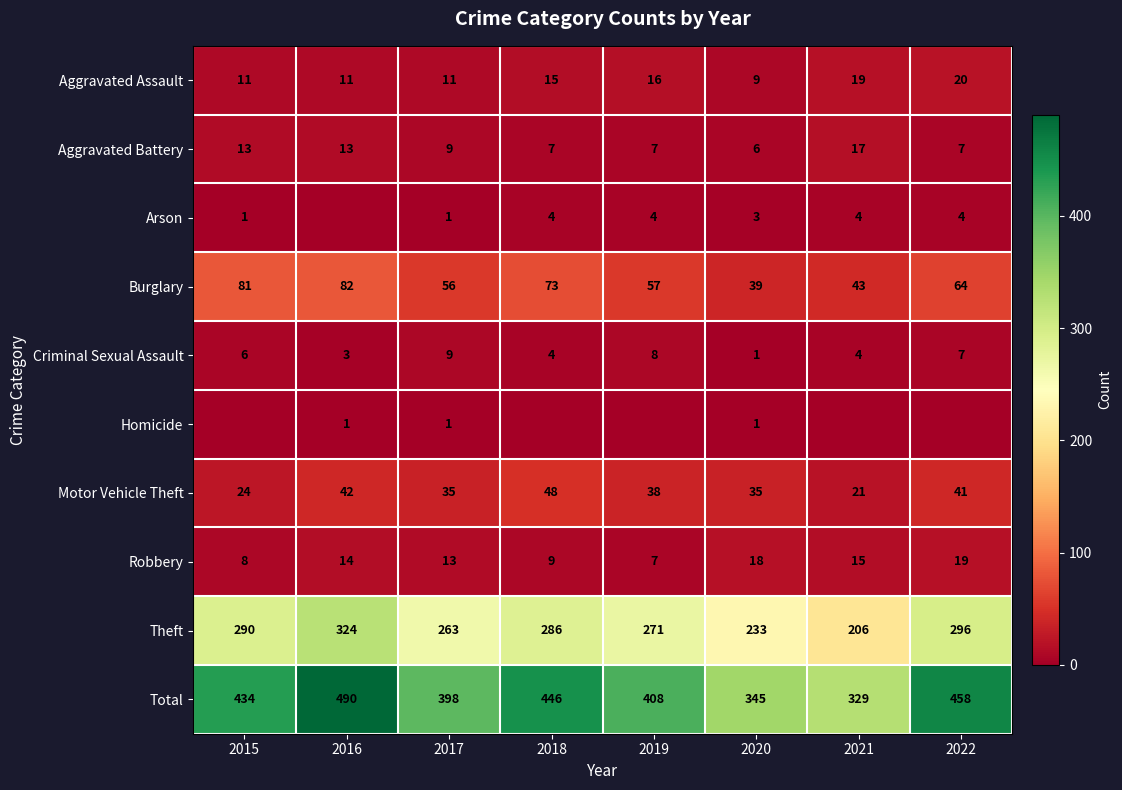

Is the value of Arson at 2018 greater than the value of Aggravated Assault at 2019?

No